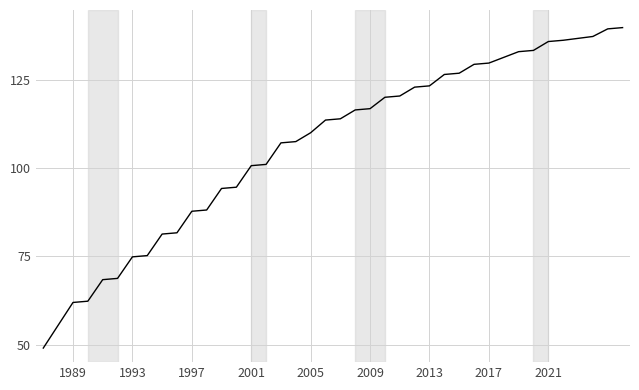

What is the difference between the maximum and minimum values?

91.0